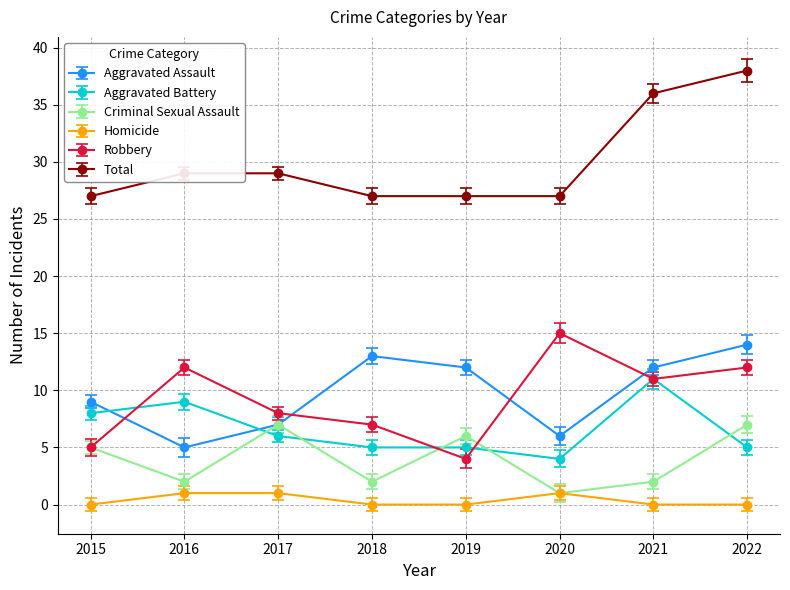

Rank the series at 2018 from highest to lowest value.

Total, Aggravated Assault, Robbery, Aggravated Battery, Criminal Sexual Assault, Homicide